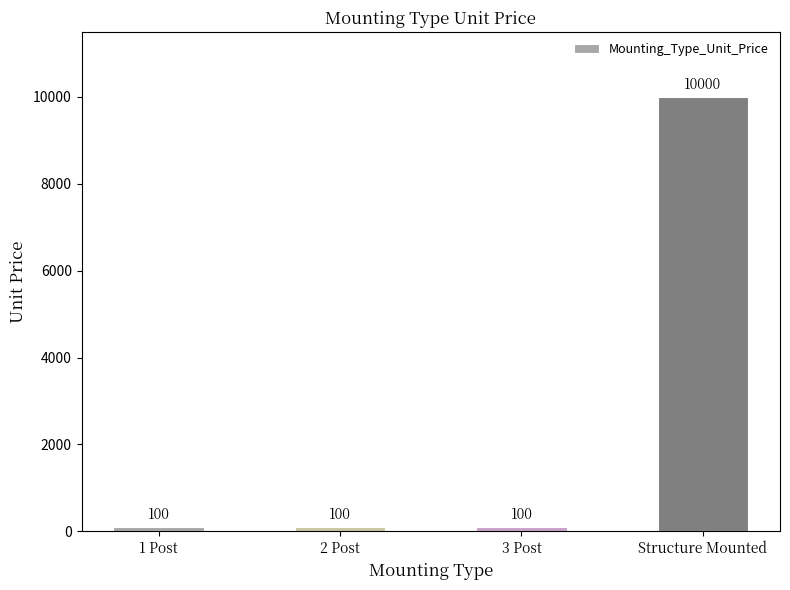

How many values exceed 100?

1